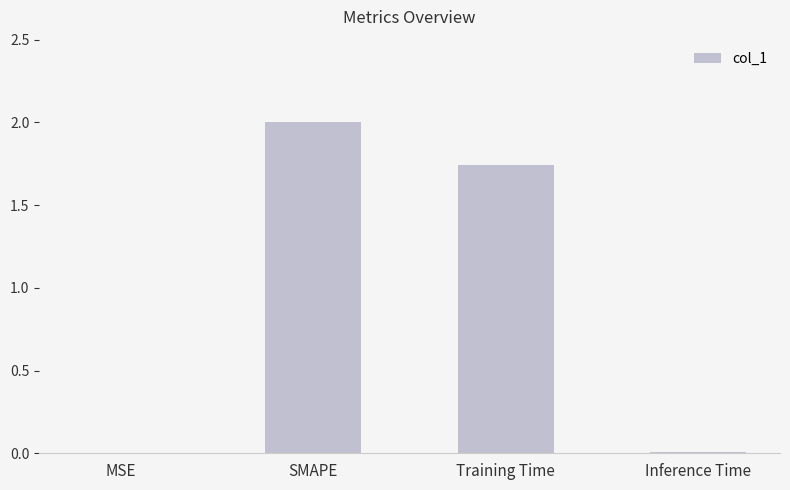

What is the sum of all values?

3.7